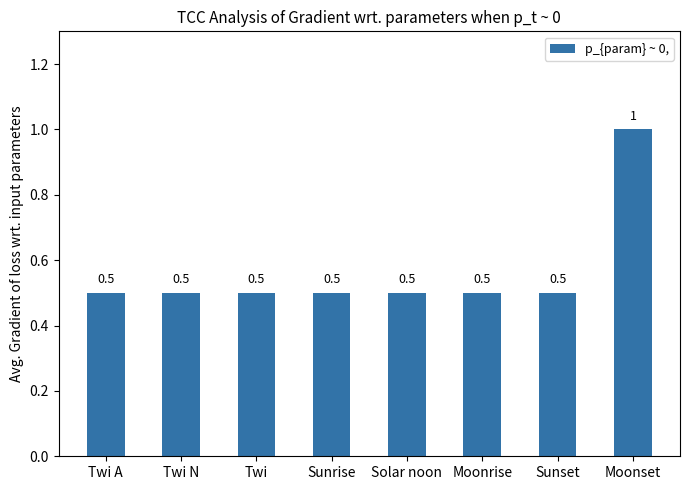

The chart shows a value of 0.3 at Twi N. True or false?

False